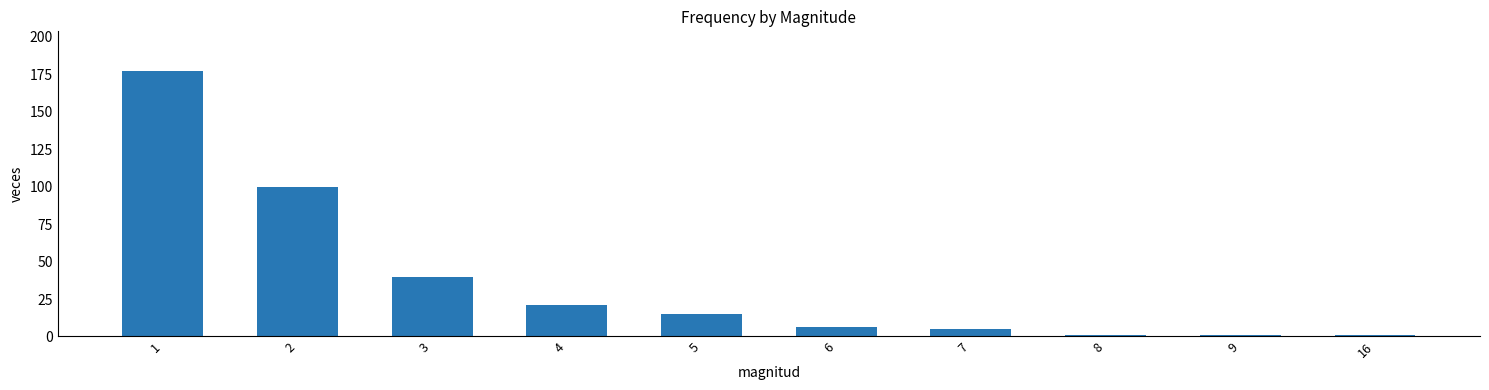

Approximately how many times larger is the value at 6 compared to 2?

0.1